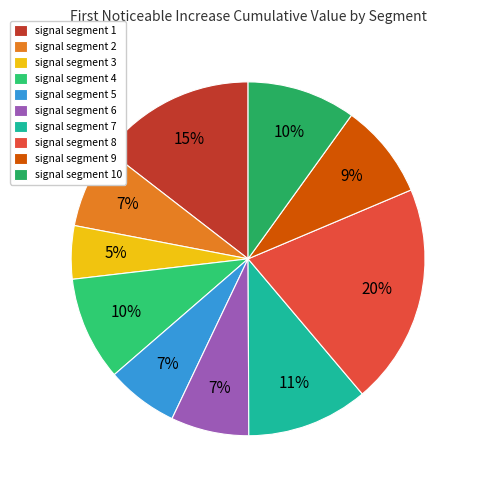

What portion of the pie excludes signal segment 2?

92.5%